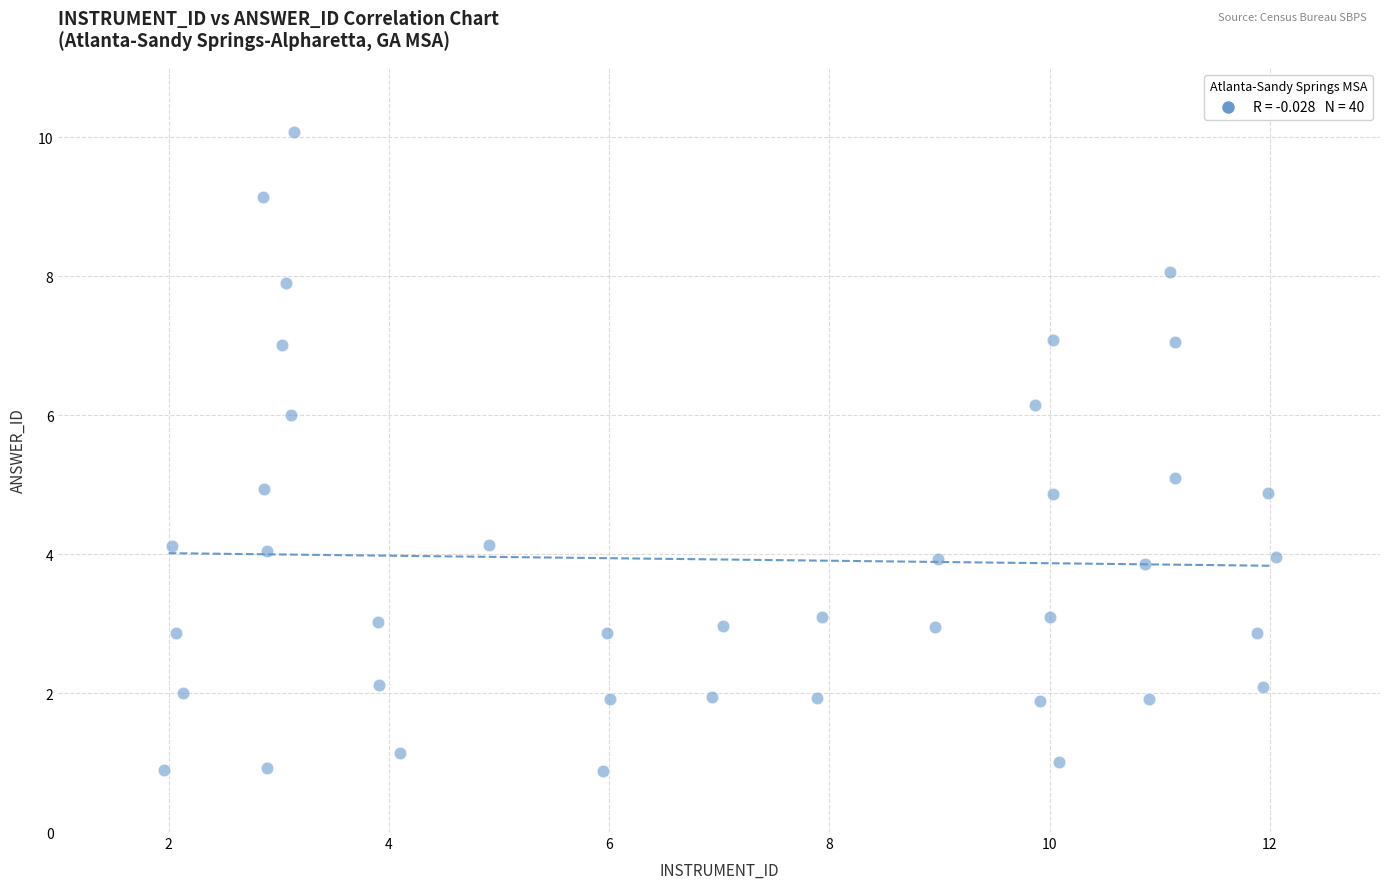

What is the range of Y values (max minus min)?

9.2